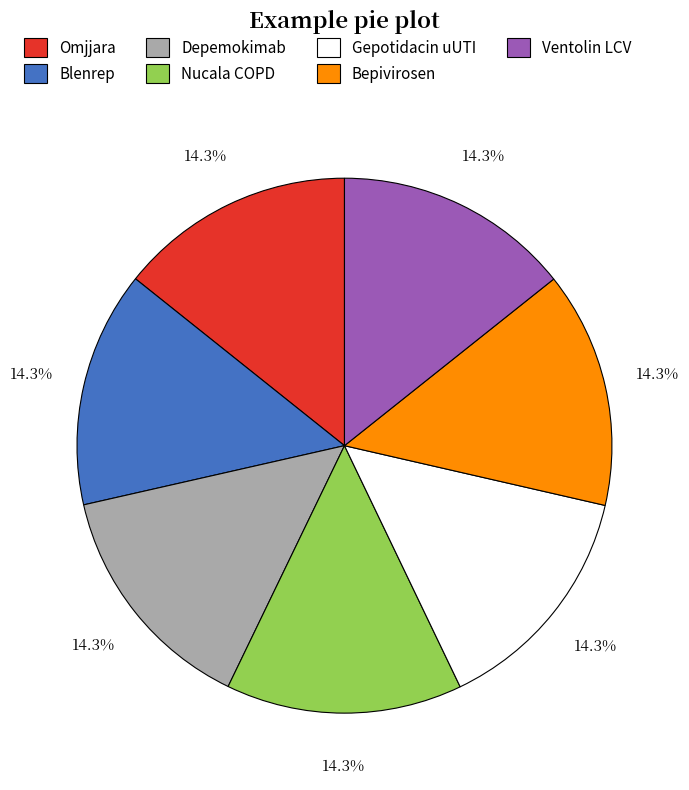

What percentage do Omjjara and Blenrep together represent?

28.6%